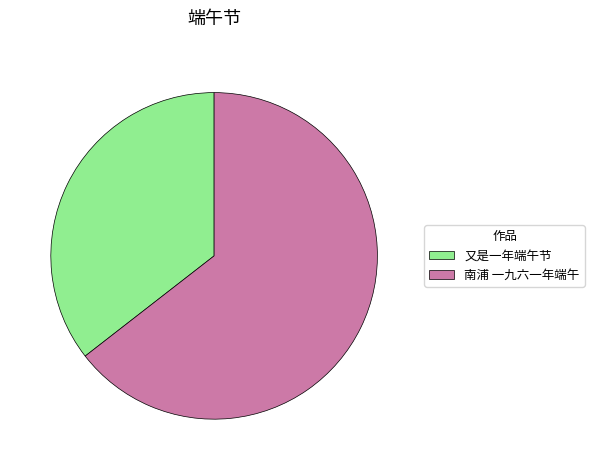

Between 又是一年端午节 and 南浦 一九六一年端午, which is larger?

南浦 一九六一年端午